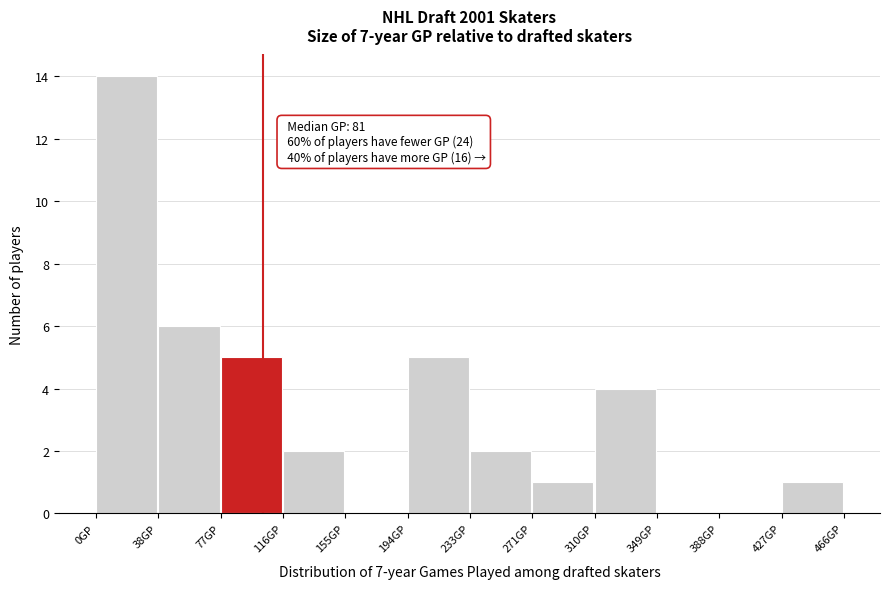

Which range on the x-axis has the tallest bar?

0 to 40